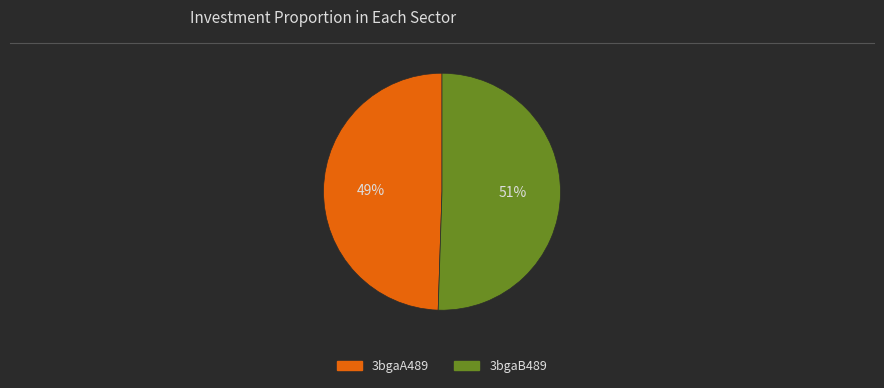

What is the ratio of the value at 3bgaB489 to the value at 3bgaA489?

1.0